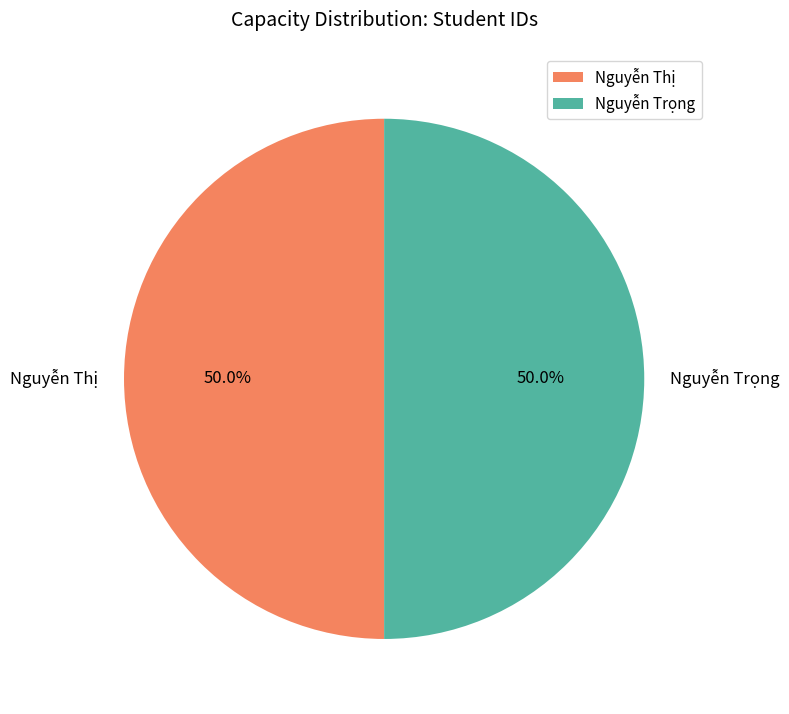

What is the total percentage of Nguyễn Trọng and Nguyễn Thị?

100.0%